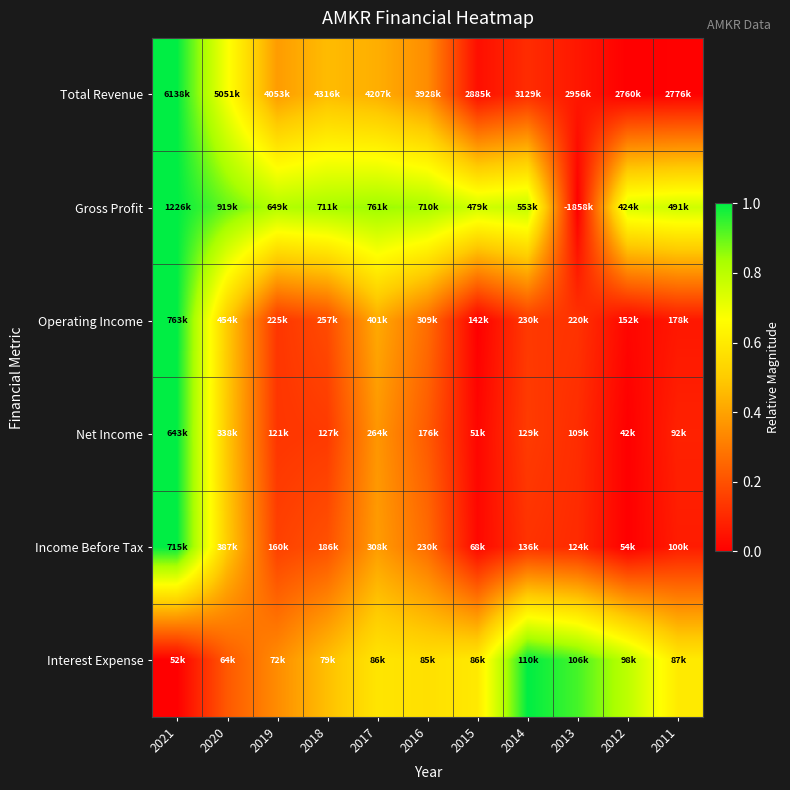

Rank the series at 2015 from highest to lowest value.

Gross Profit, Interest Expense, Total Revenue, Income Before Tax, Net Income, Operating Income